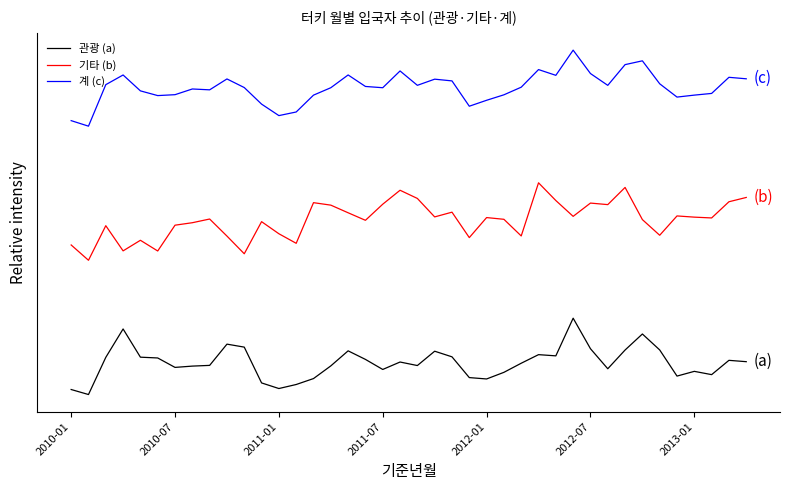

How many interior local peaks does the 계 (c) series have?

10